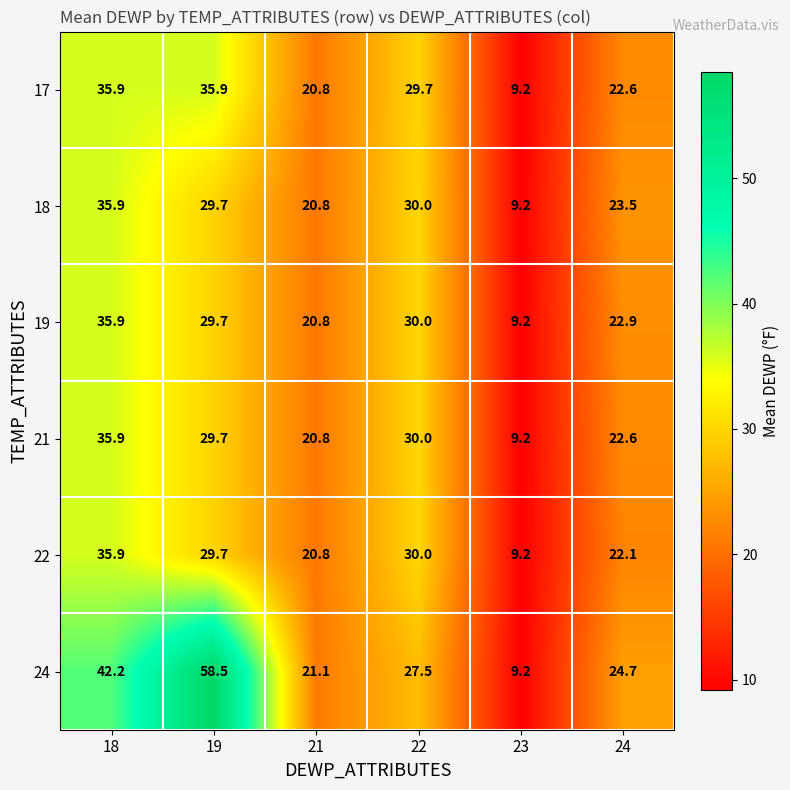

Is it true that 17 equals 35.9 at 19?

True